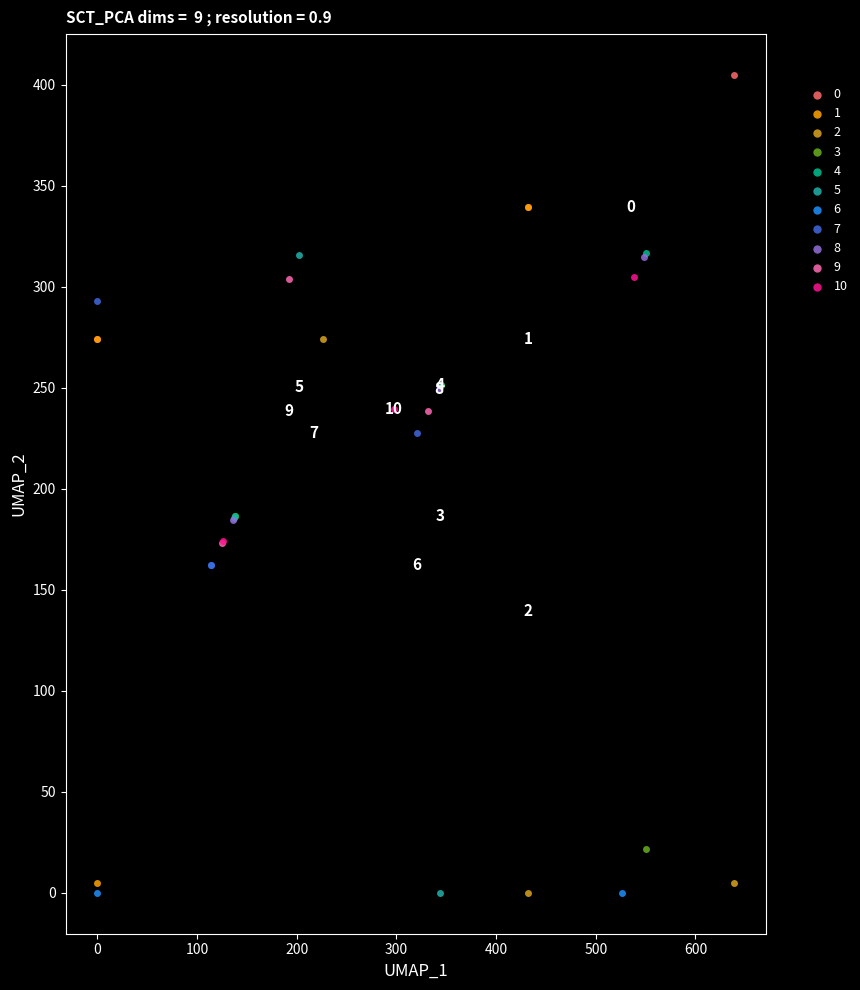

Which series contains the highest Y value?

0